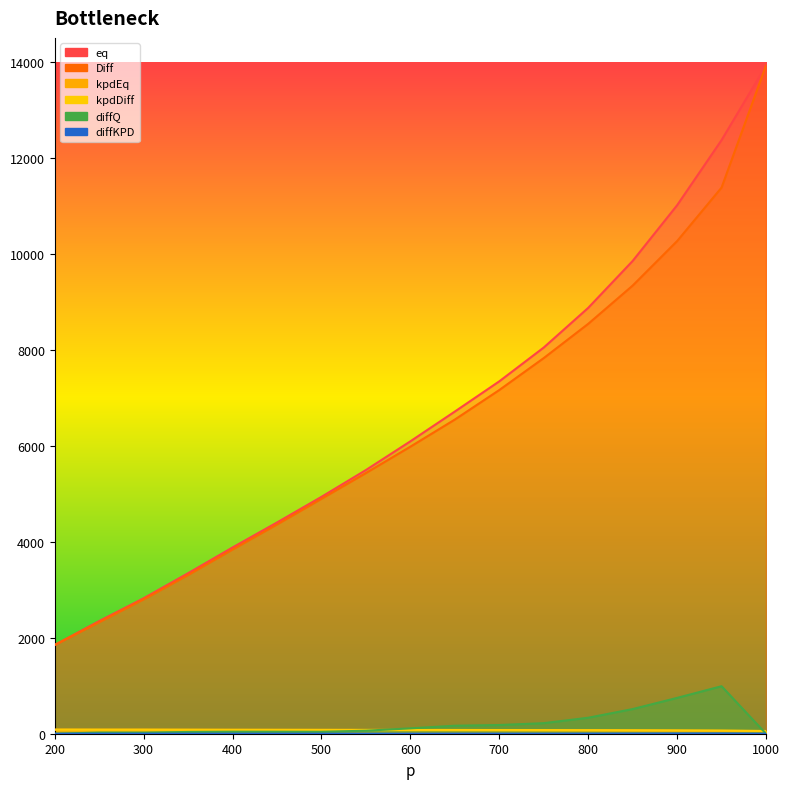

The Diff series shows 10265.6 at 900. True or false?

True